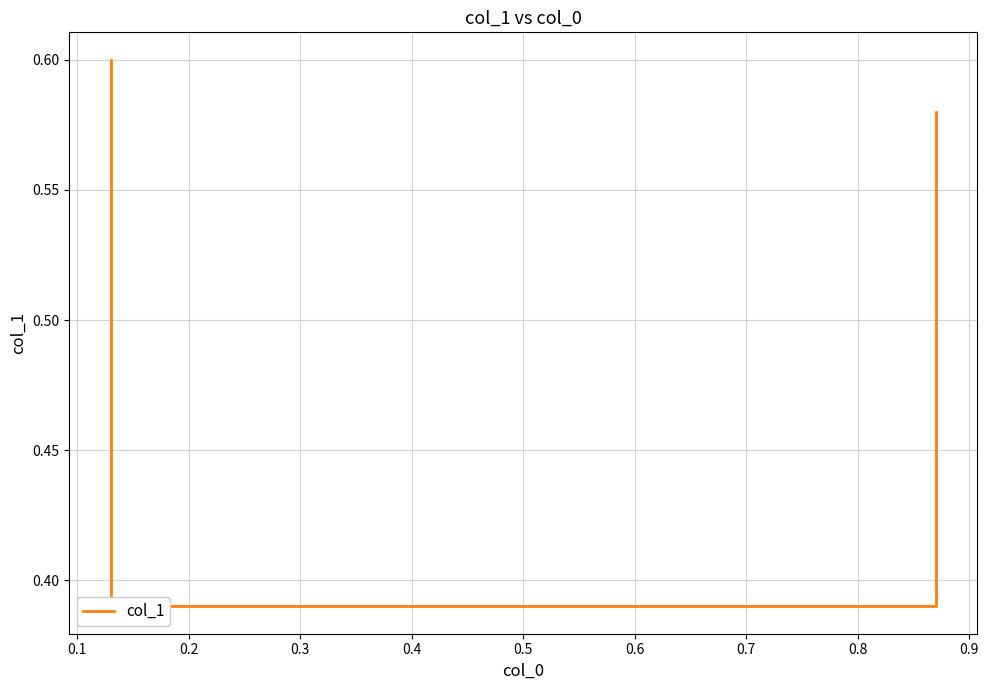

What is the approximate value at 0.2?

0.4